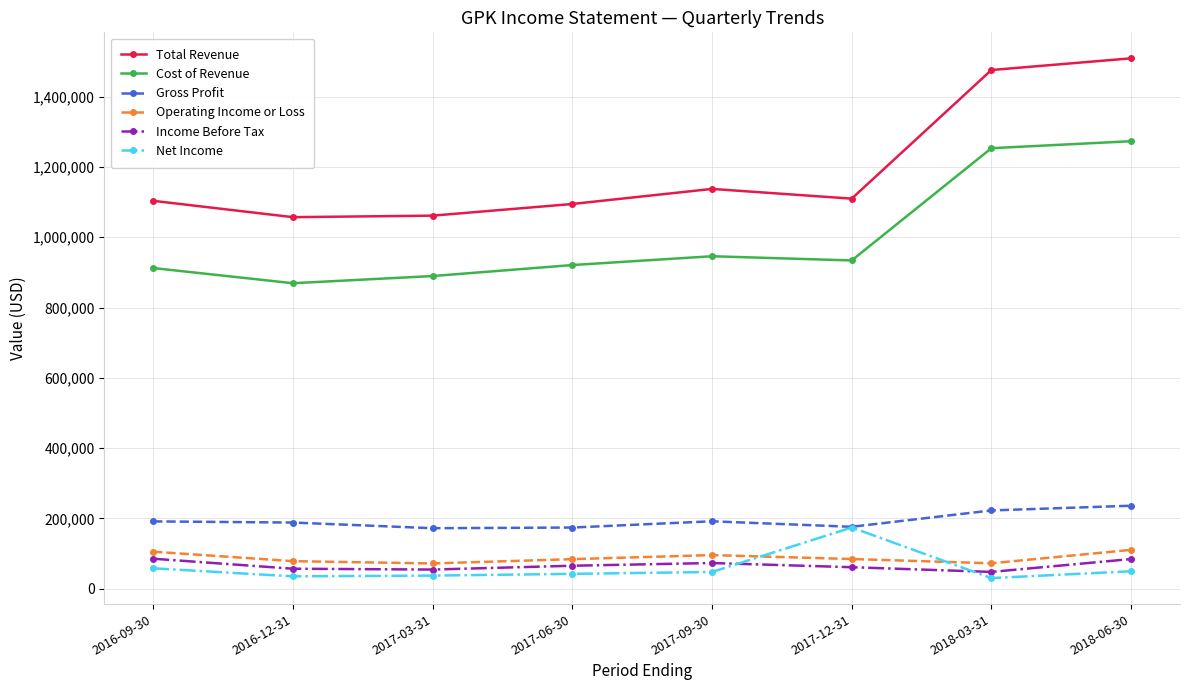

Is the value of Operating Income or Loss at 2018-03-31 greater than the value of Total Revenue at 2016-09-30?

No